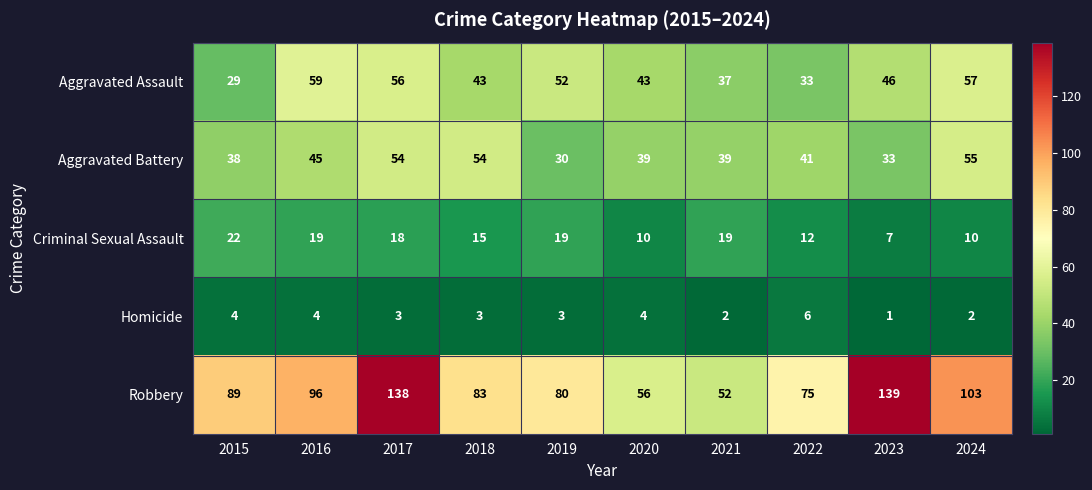

Where is Robbery nearest to the value 95?

2016